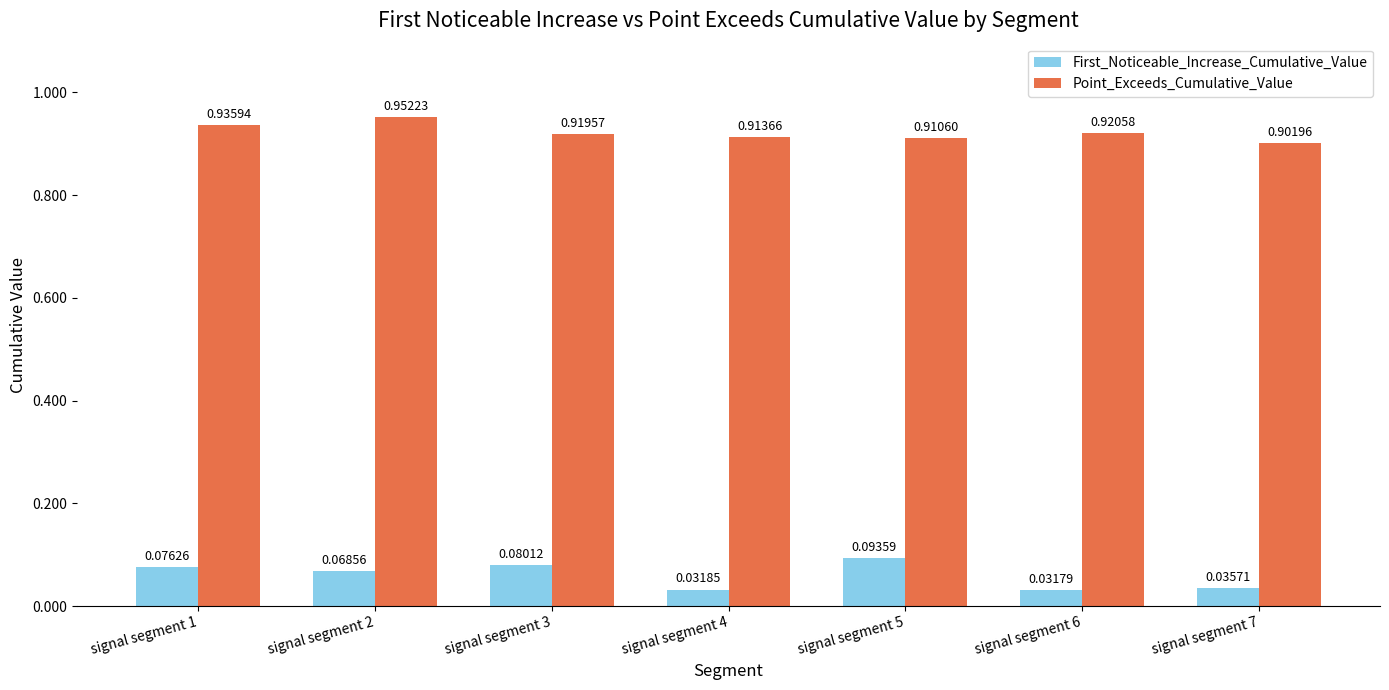

How many bars are there in each group?

2